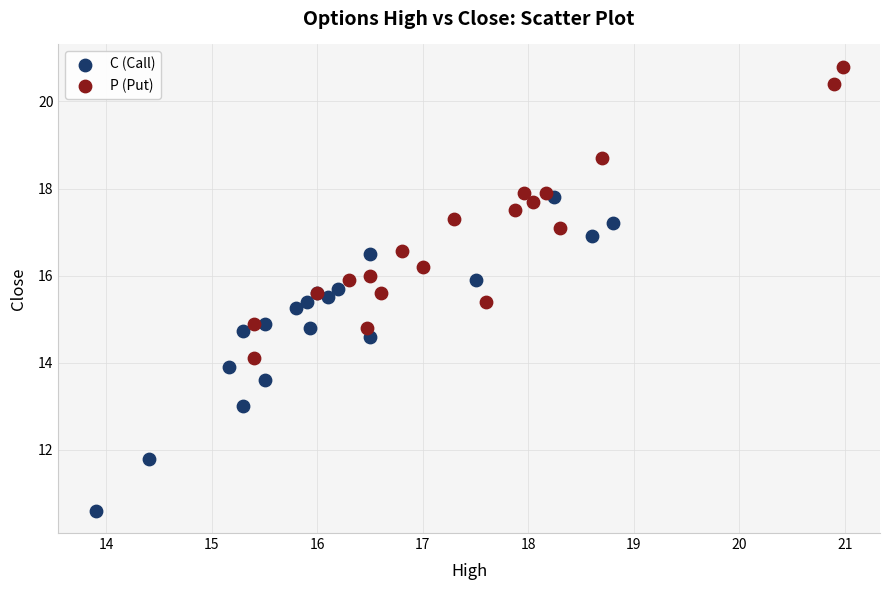

Which series reaches the minimum Y coordinate?

C (Call)